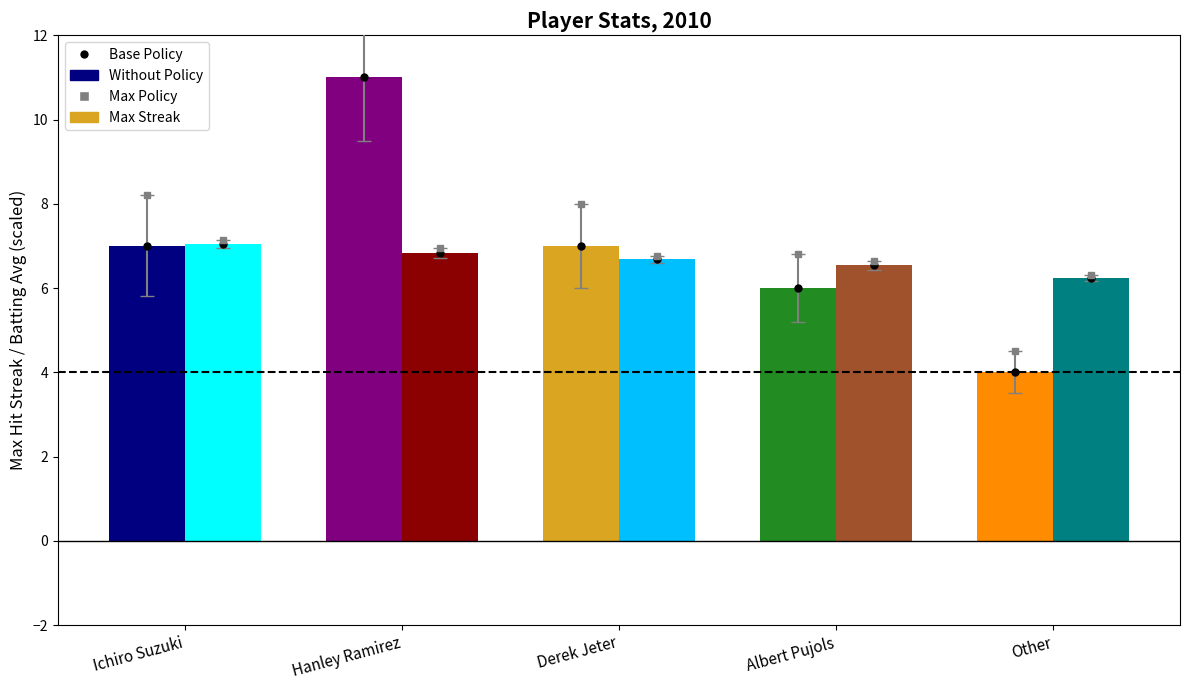

At which category is the sum across all series the highest?

Hanley Ramirez